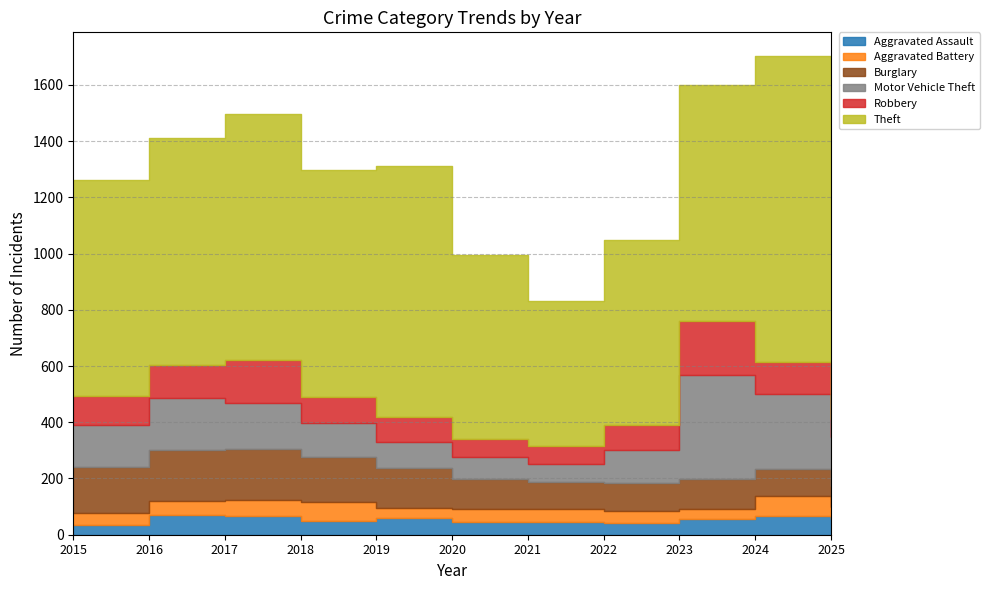

How many lines are shown in the chart?

6